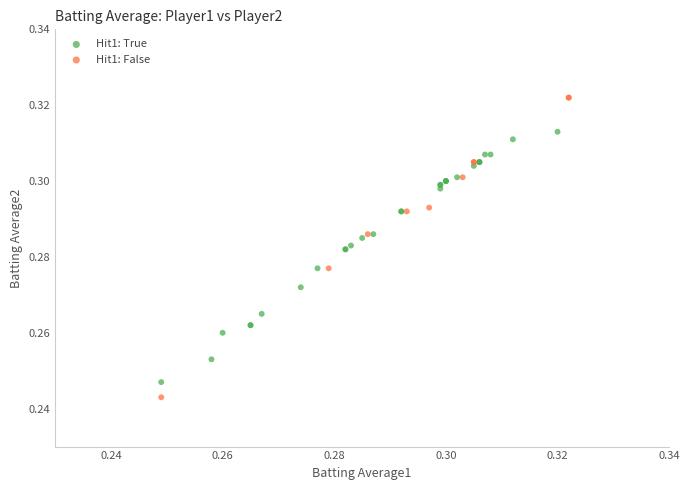

Which series contains the lowest Y value?

Hit1: False